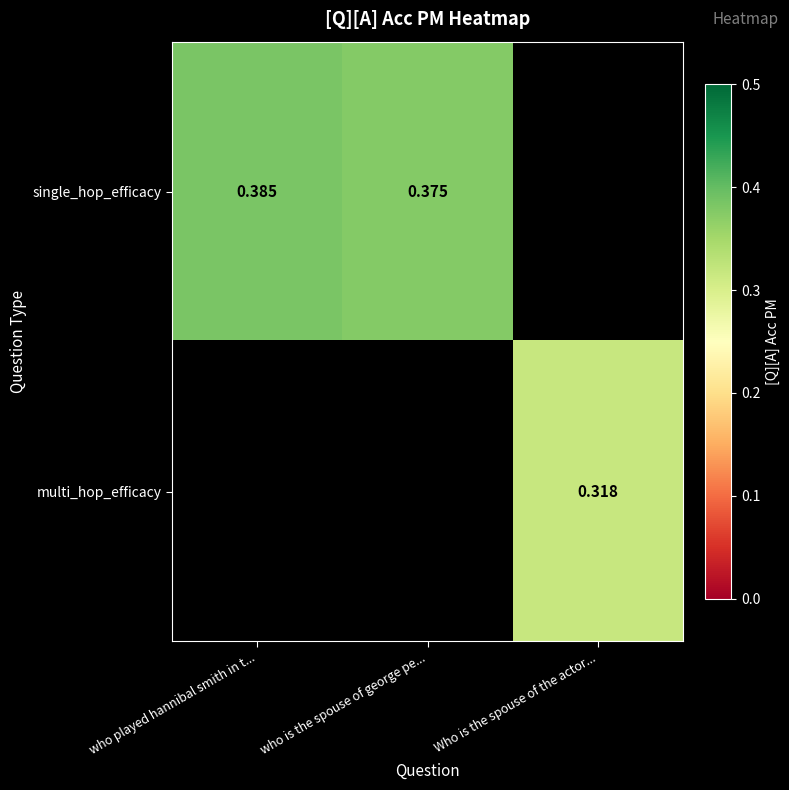

Is the value of single_hop_efficacy at who played hannibal smith in t... greater than the value of multi_hop_efficacy at Who is the spouse of the actor...?

Yes